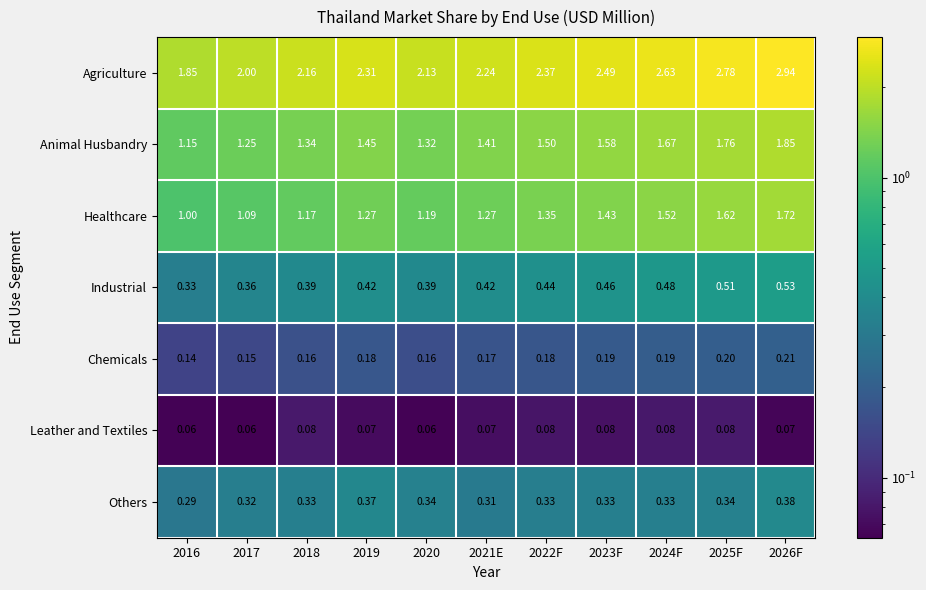

Rank the series by their maximum value, from highest to lowest.

Agriculture, Animal Husbandry, Healthcare, Industrial, Others, Chemicals, Leather and Textiles